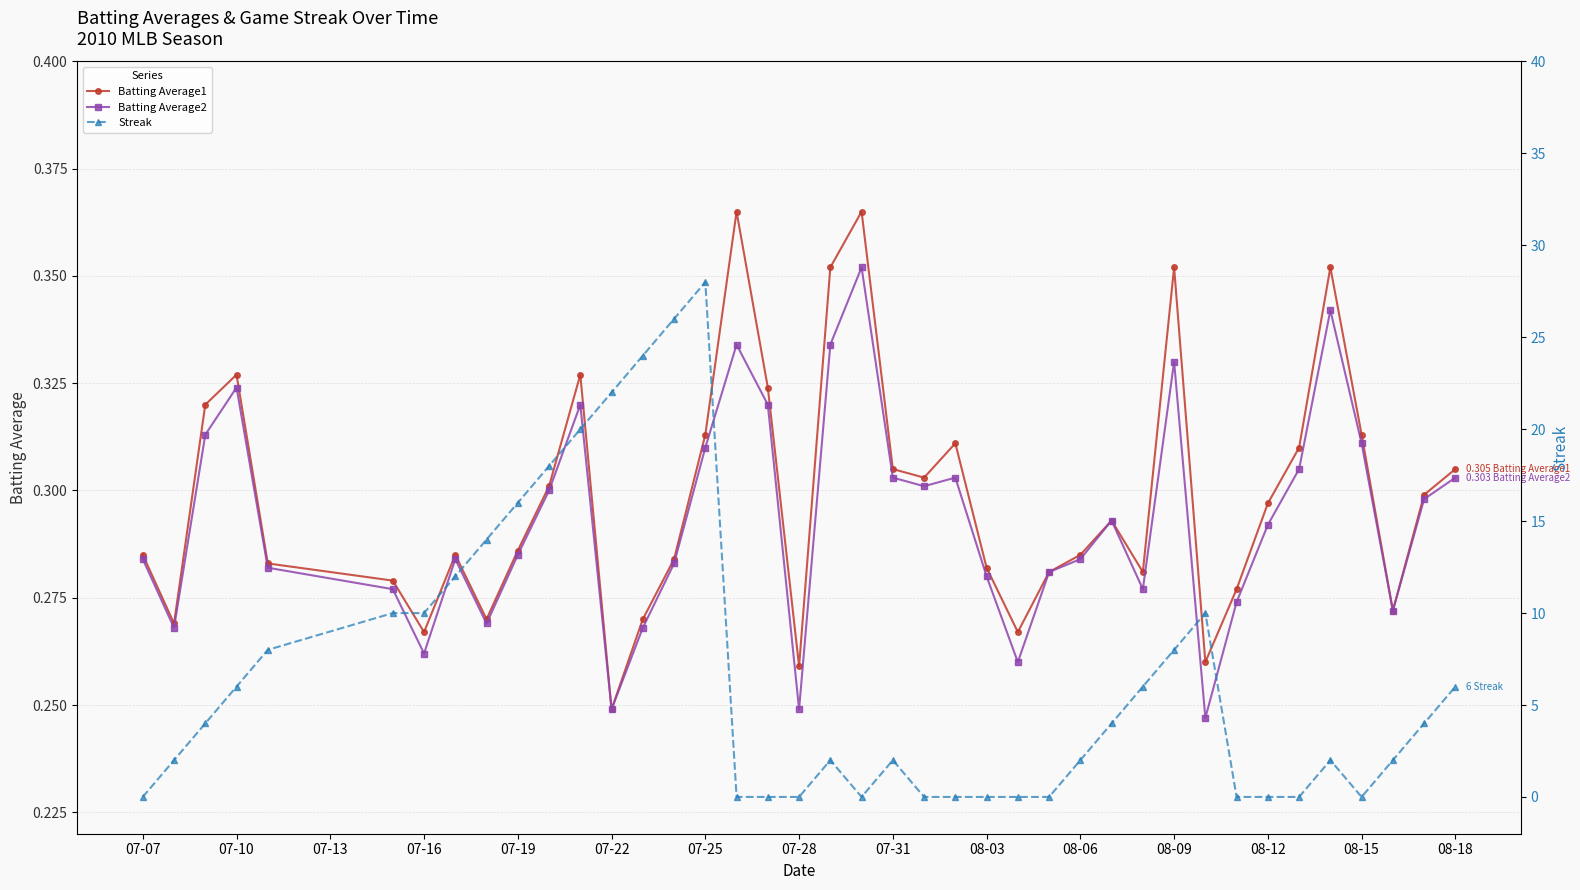

Where is Batting Average1 nearest to the value 0?

07-22